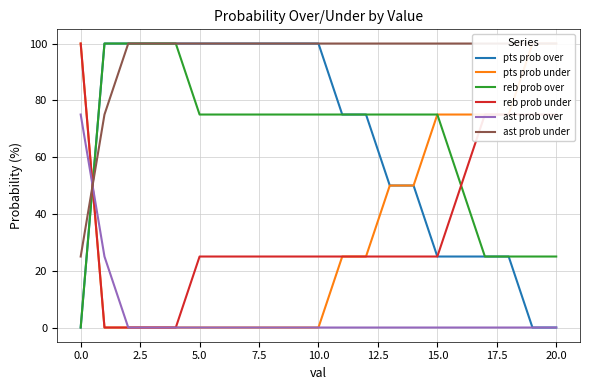

What is the approximate value of ast prob under at 13, to the nearest 10?

100